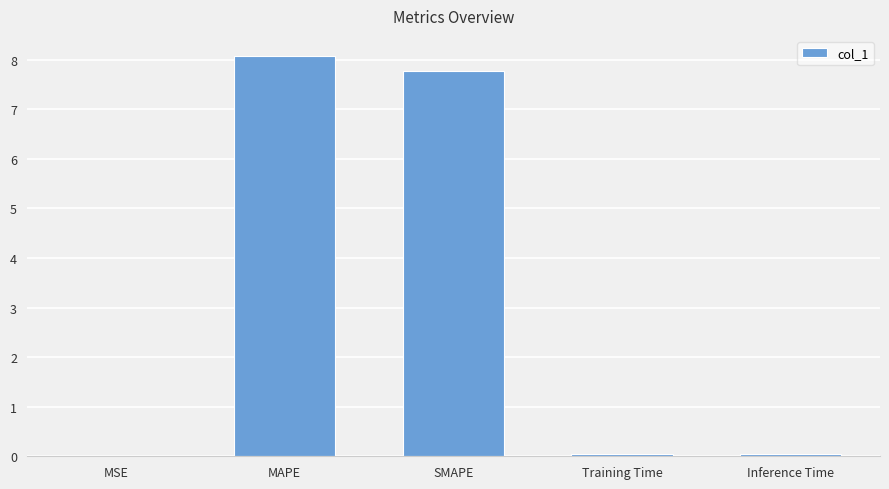

The value at SMAPE is 13.3. True or false?

False